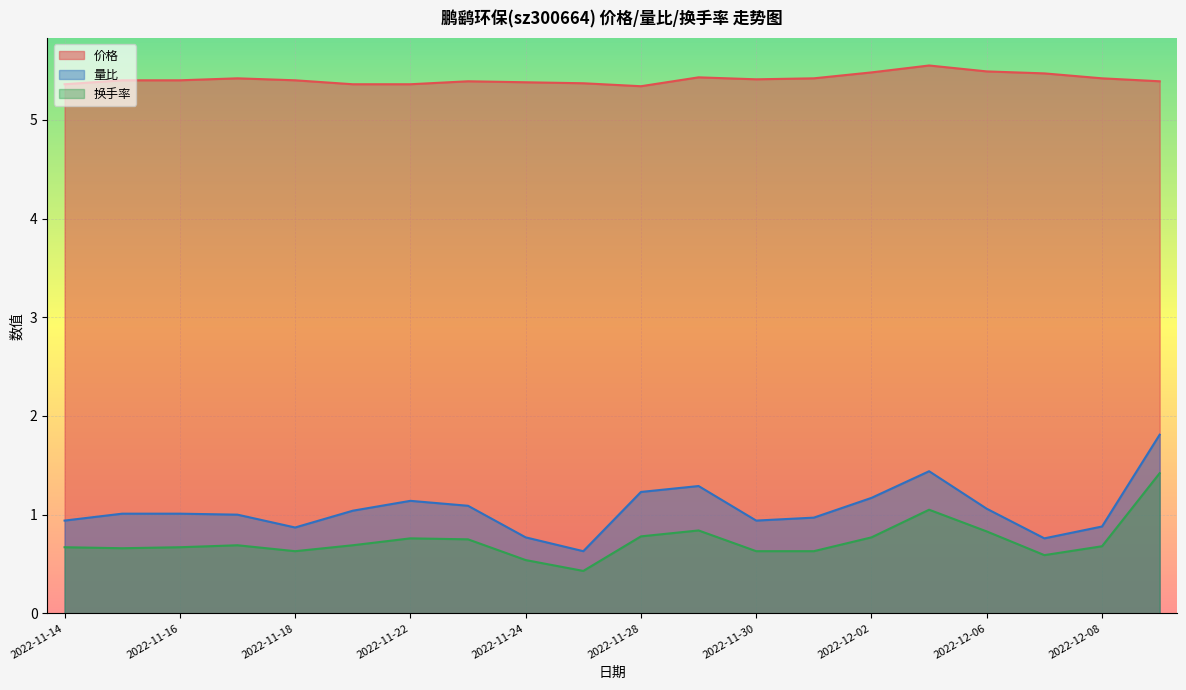

Reading left to right, extract all data points from this chart.

价格: 5.4	5.4	5.4	5.4	5.4	5.4	5.4	5.4	5.4	5.4	5.3	5.4	5.4	5.4	5.5	5.5	5.5	5.5	5.4	5.4
量比: 0.9	1.0	1.0	1.0	0.9	1.0	1.1	1.1	0.8	0.6	1.2	1.3	0.9	1.0	1.2	1.4	1.1	0.8	0.9	1.8
换手率: 0.7	0.7	0.7	0.7	0.6	0.7	0.8	0.8	0.5	0.4	0.8	0.8	0.6	0.6	0.8	1.1	0.8	0.6	0.7	1.4